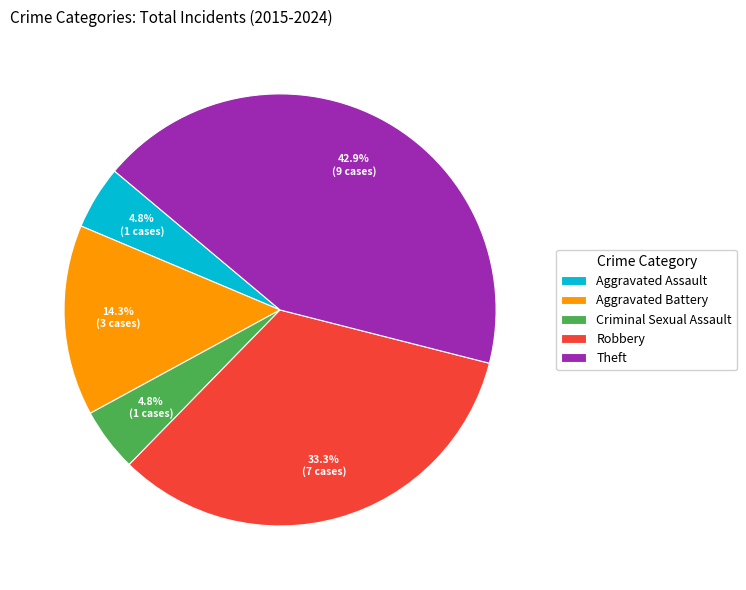

What is the ratio of the value at Criminal Sexual Assault to the value at Aggravated Battery?

0.3